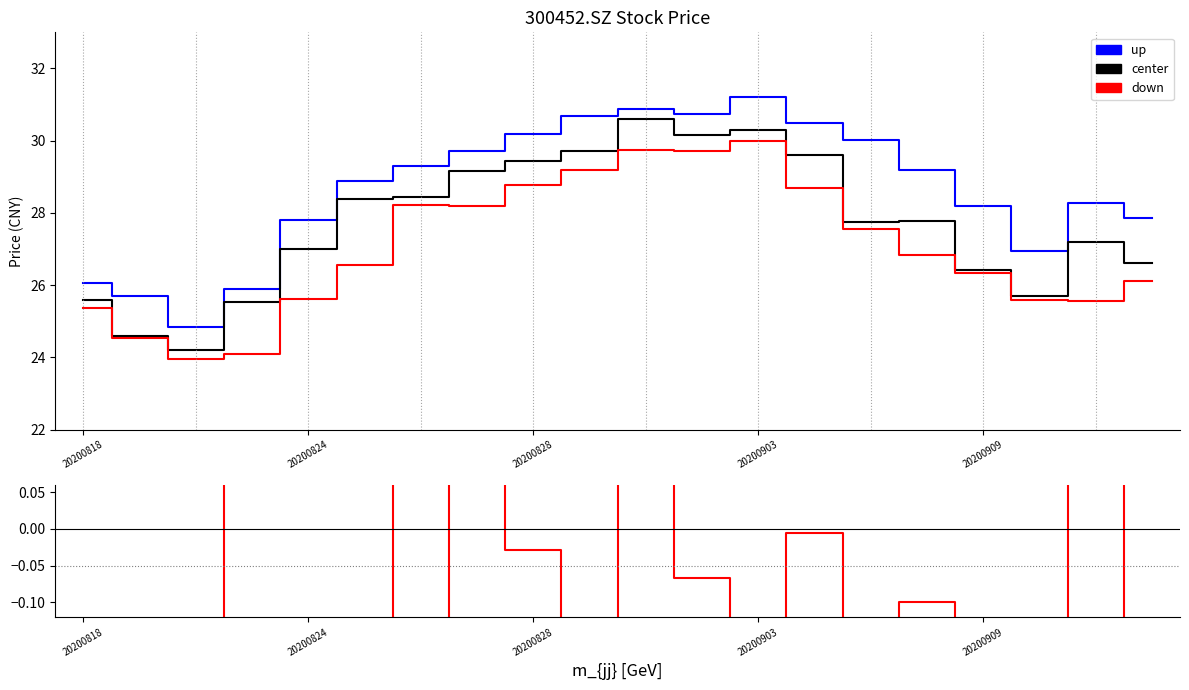

The up series shows 27.9 at 19. True or false?

True